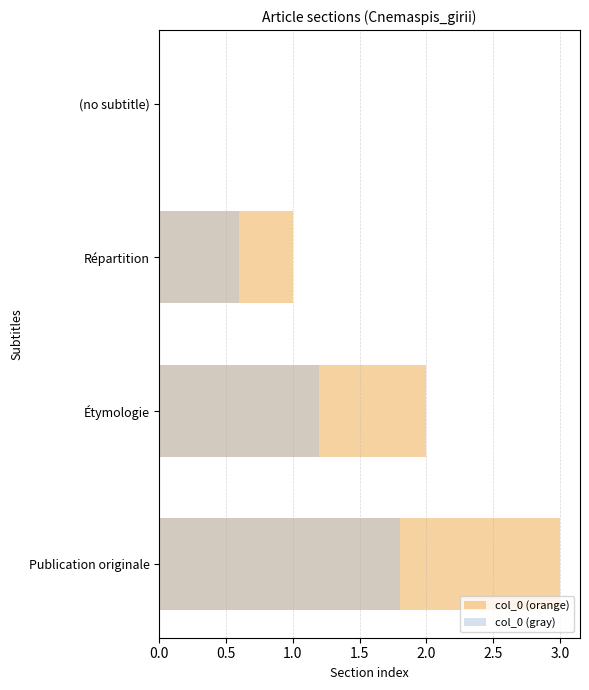

Rank the series at Répartition from highest to lowest value.

col_0 (orange), col_0 (gray)